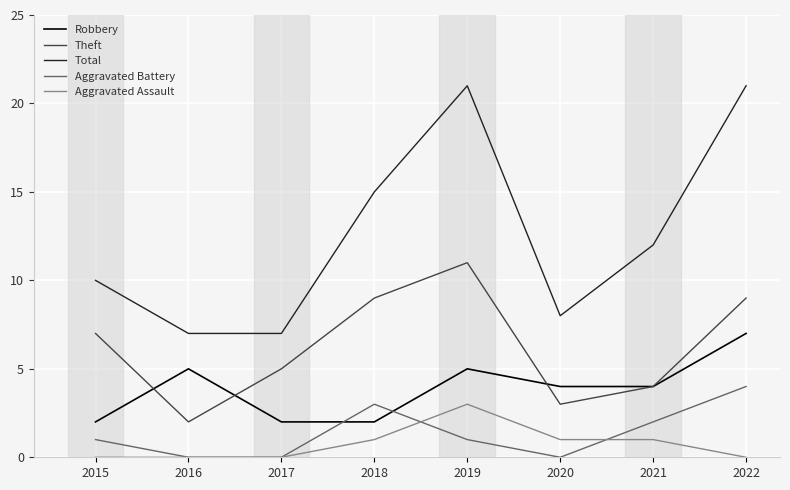

True or false: Total and Theft cross at least once.

False